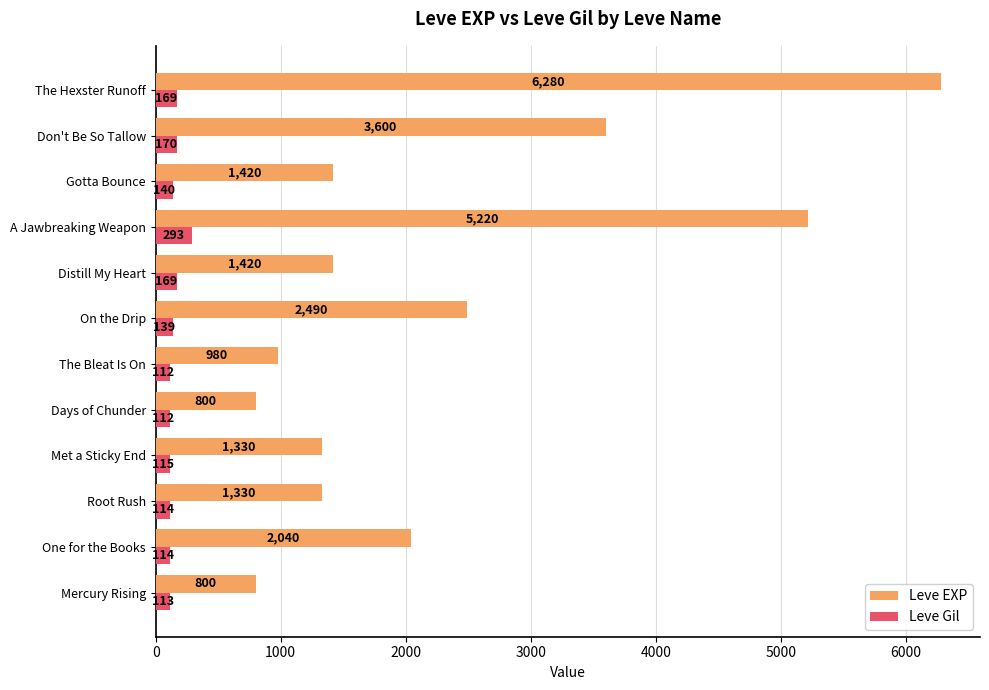

The value of Leve EXP at Don't Be So Tallow is 3600. True or false?

True